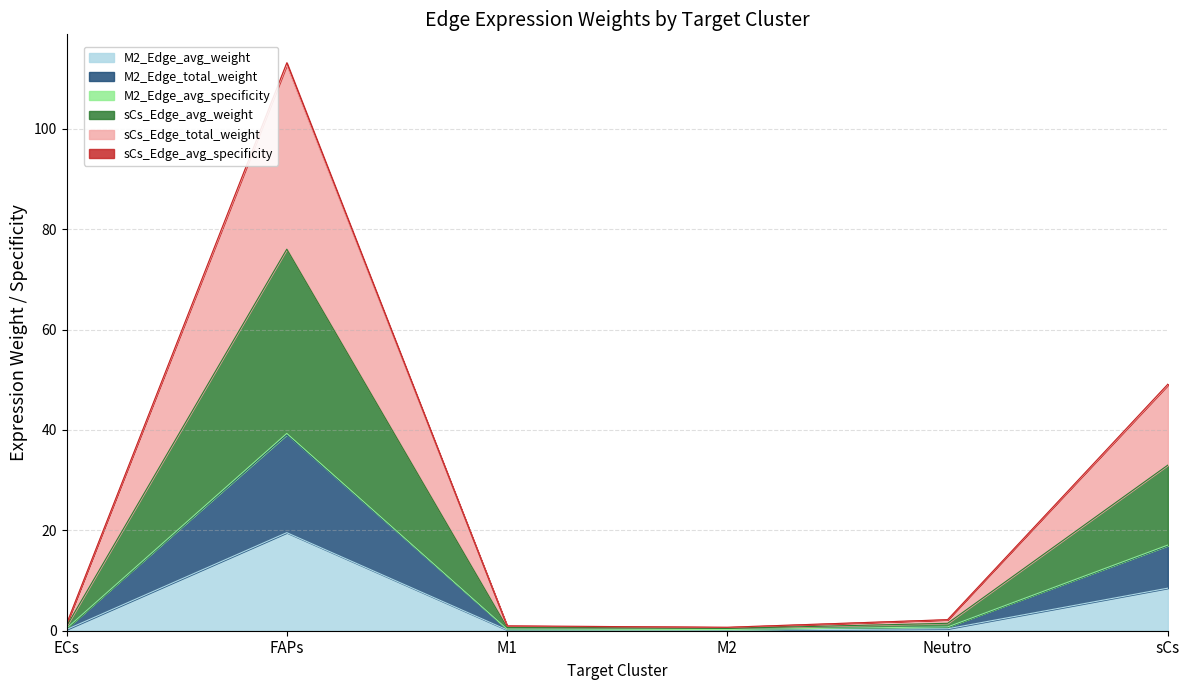

What are all the series names shown in the legend?

M2_Edge_avg_weight, M2_Edge_total_weight, M2_Edge_avg_specificity, sCs_Edge_avg_weight, sCs_Edge_total_weight, sCs_Edge_avg_specificity